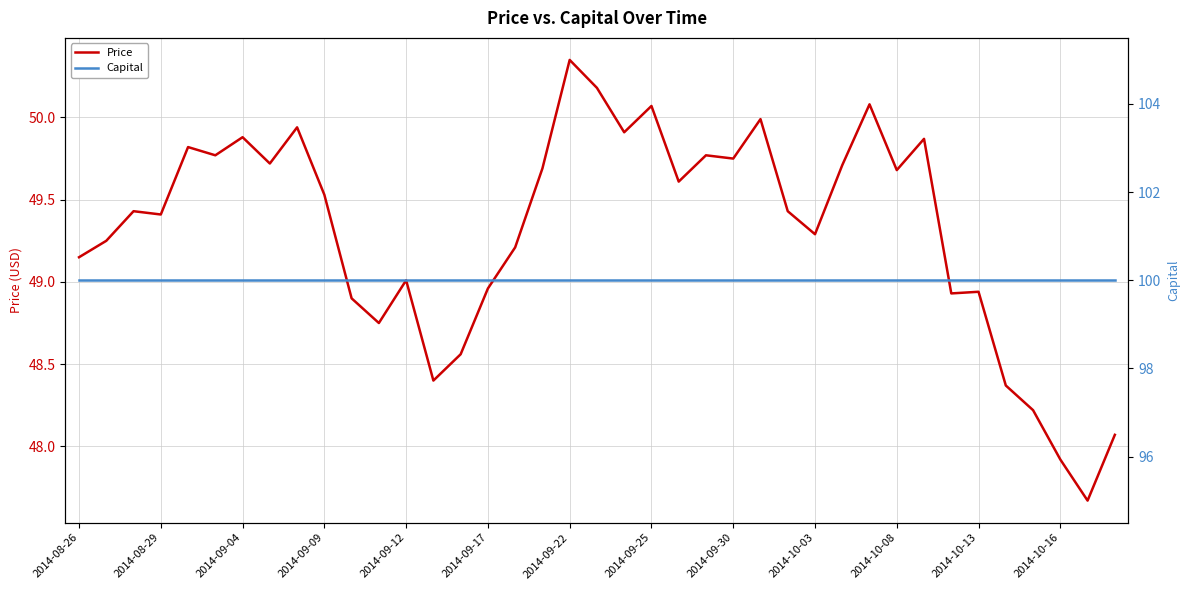

What is the difference between the maximum and second lowest values in the Price series?

2.4